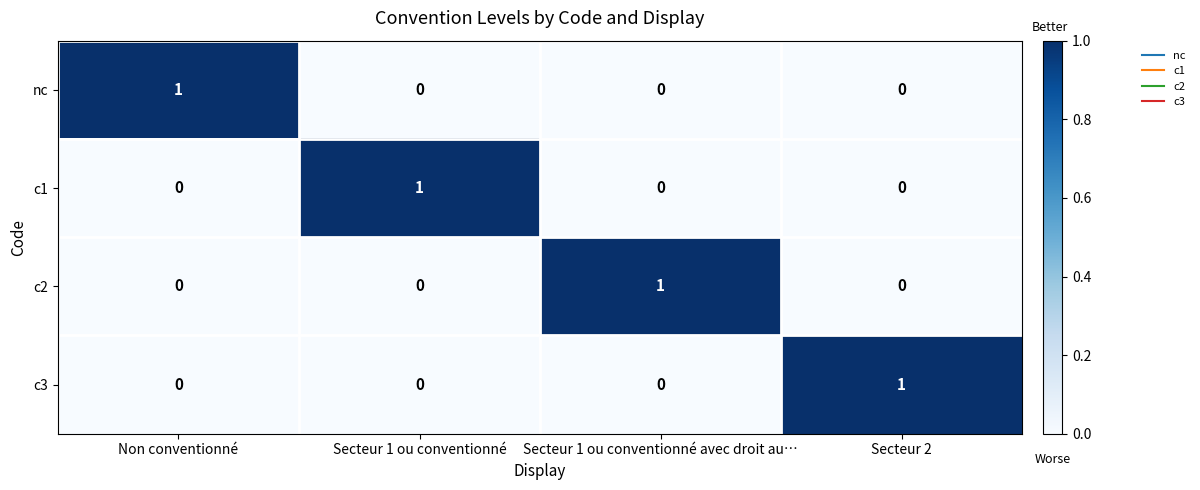

What is the spread (max minus min) of values at Secteur 1 ou conventionné avec droit au…?

1